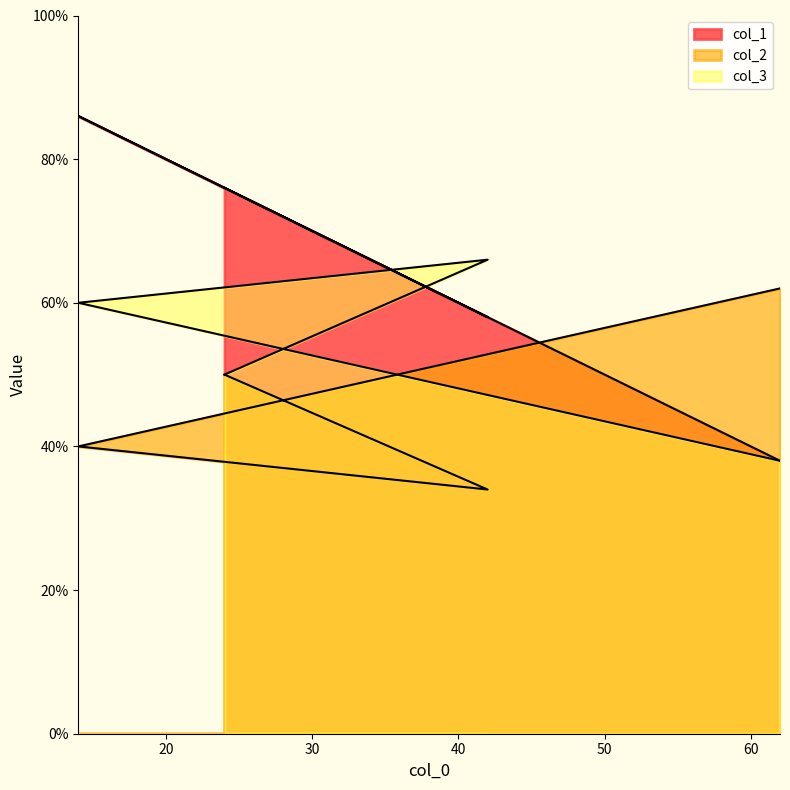

Is the value of col_1 at 24 greater than the value of col_2 at 14?

Yes